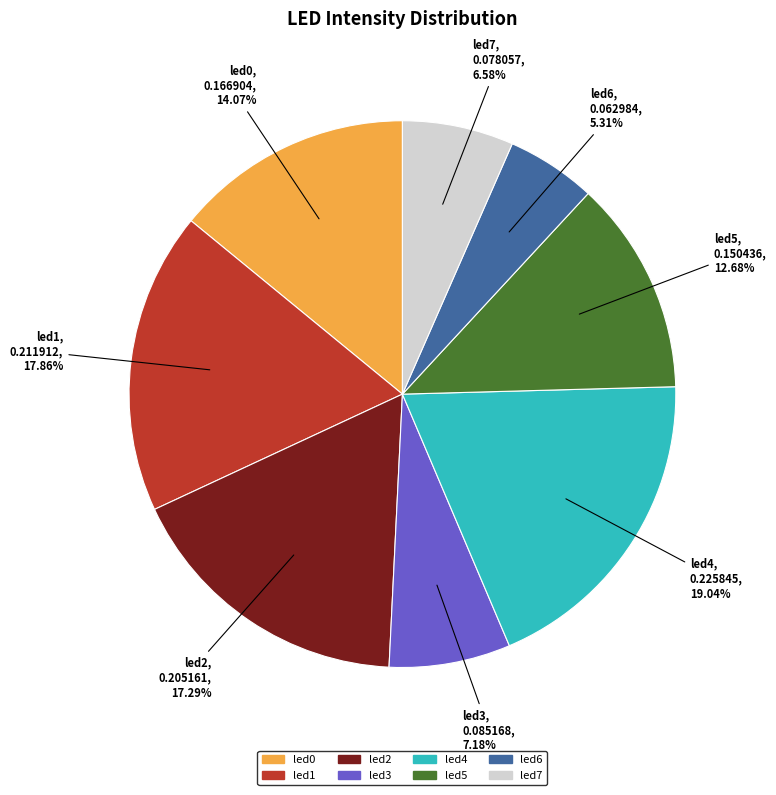

Count the number of slices in the pie.

8